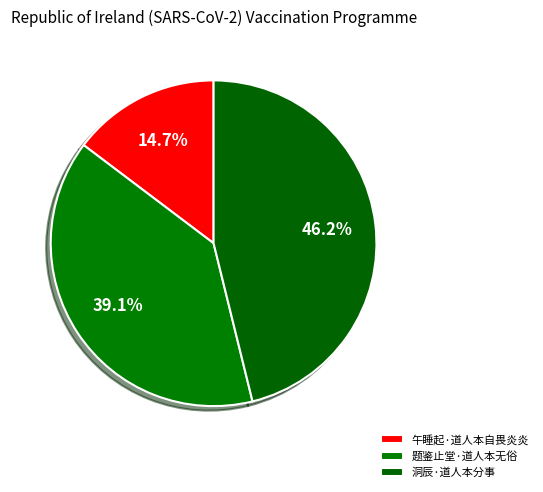

How many segments does this pie chart have?

3